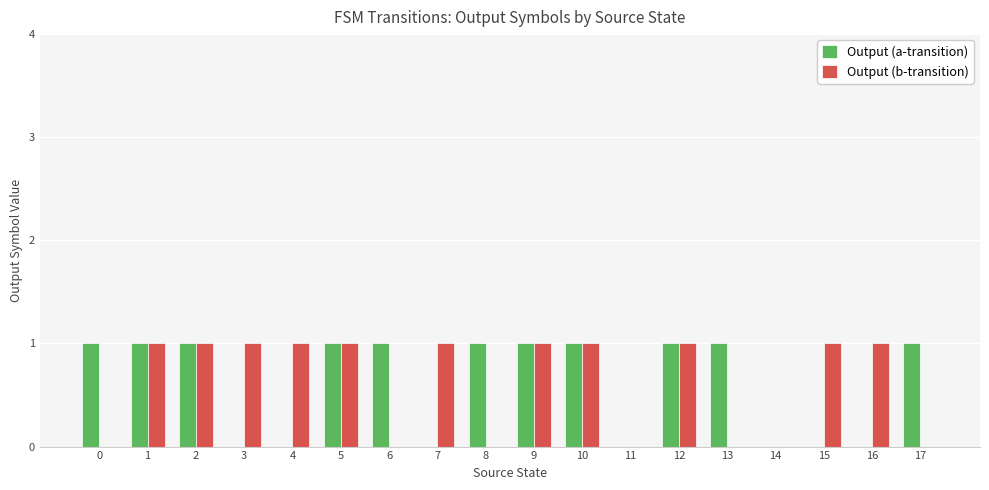

How many groups of bars are there?

18